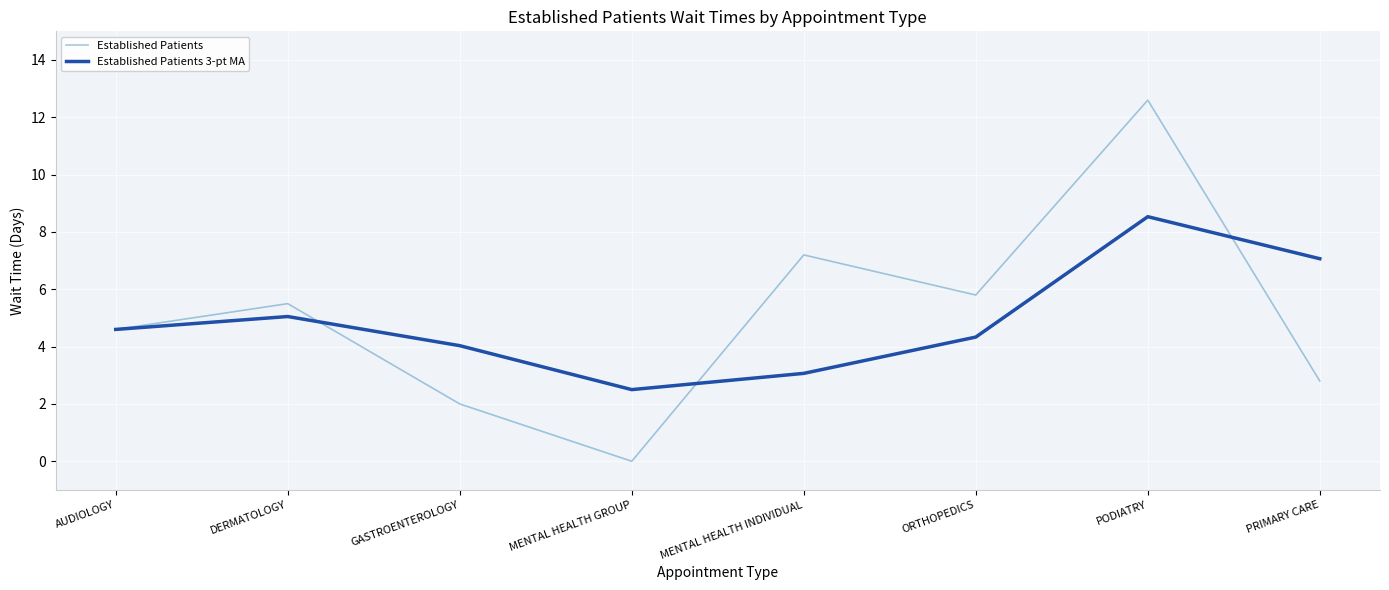

True or false: Established Patients has more than 1 points higher than both neighbors.

True